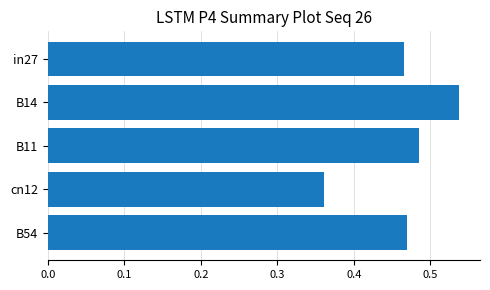

At which category does the chart reach its peak across all series?

B14